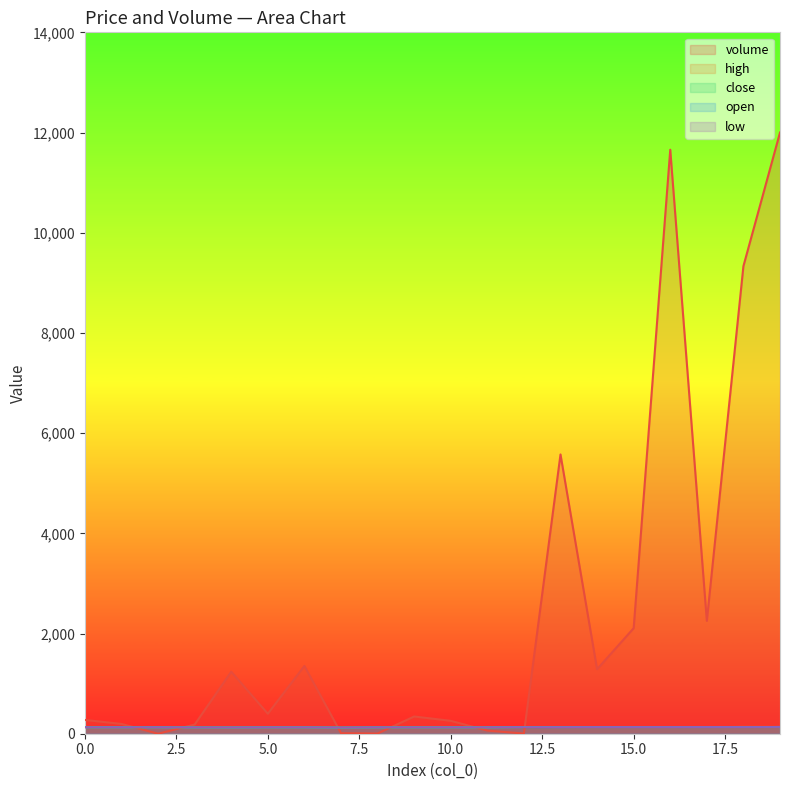

Reading left to right, what are all the values shown in this chart?

volume: 0=275.1	1=195.4	2=0.1	3=183.0	4=1237.6	5=399.5	6=1352.4	7=11.4	8=4.1	9=343.9	10=257.4	11=62.3	12=4.1	13=5574.3	14=1287.0	15=2106.3	16=11657.0	17=2252.6	18=9333.0	19=12000.0
high: 0=128.0	1=128.0	2=128.0	3=126.0	4=126.0	5=127.0	6=127.0	7=124.0	8=127.0	9=127.0	10=127.0	11=127.0	12=130.0	13=131.9	14=131.9	15=131.9	16=132.0	17=134.0	18=140.0	19=139.0
close: 0=128.0	1=128.0	2=128.0	3=126.0	4=125.0	5=127.0	6=127.0	7=124.0	8=127.0	9=127.0	10=127.0	11=127.0	12=130.0	13=131.9	14=131.9	15=131.9	16=132.0	17=133.0	18=135.1	19=134.0
open: 0=128.0	1=128.0	2=128.0	3=126.0	4=126.0	5=127.0	6=127.0	7=124.0	8=127.0	9=127.0	10=127.0	11=127.0	12=130.0	13=130.0	14=131.9	15=131.9	16=132.0	17=133.0	18=133.0	19=139.0
low: 0=128.0	1=128.0	2=128.0	3=126.0	4=125.0	5=127.0	6=127.0	7=124.0	8=127.0	9=127.0	10=127.0	11=127.0	12=130.0	13=130.0	14=131.9	15=131.9	16=132.0	17=133.0	18=133.0	19=134.0